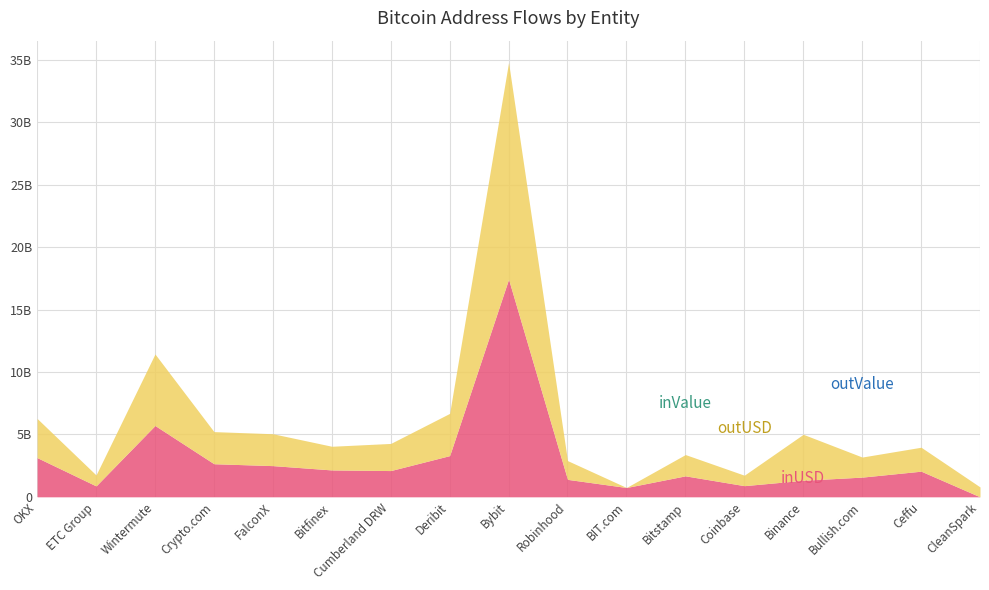

Between Cumberland DRW and CleanSpark, which series saw the biggest shift?

inUSD